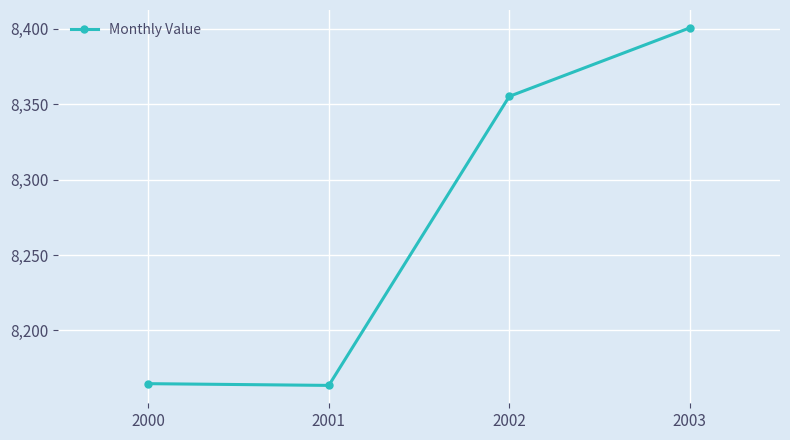

What is the smallest value displayed?

8163.5